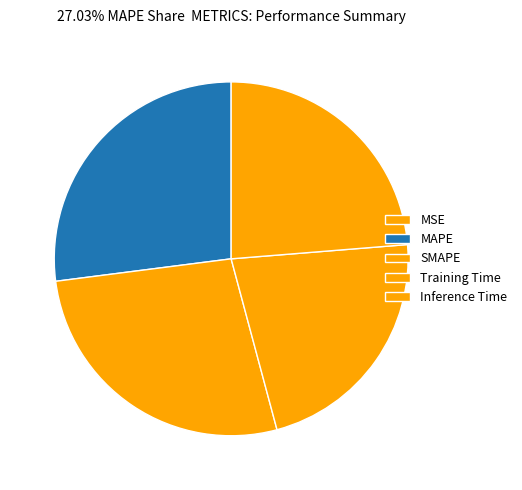

What is the smallest slice in the pie chart?

MSE